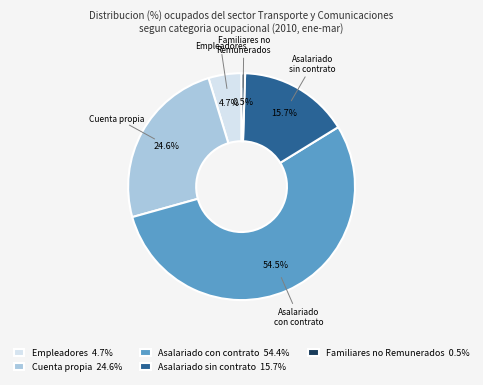

What percentage is NOT represented by Cuenta propia?

75.4%